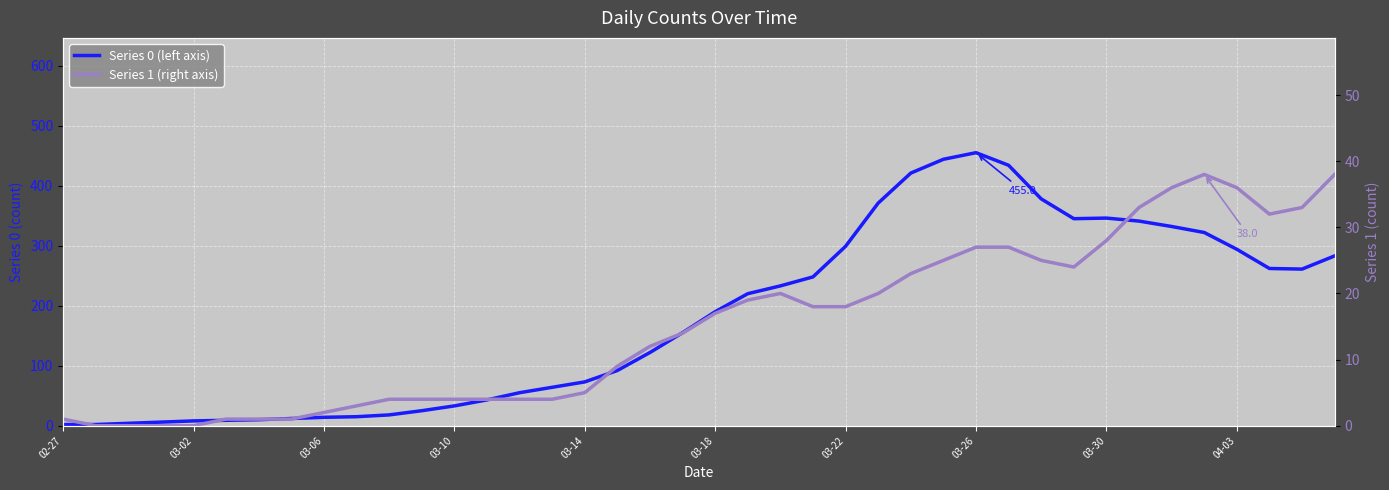

Which series has the largest range (max minus min)?

Series 0